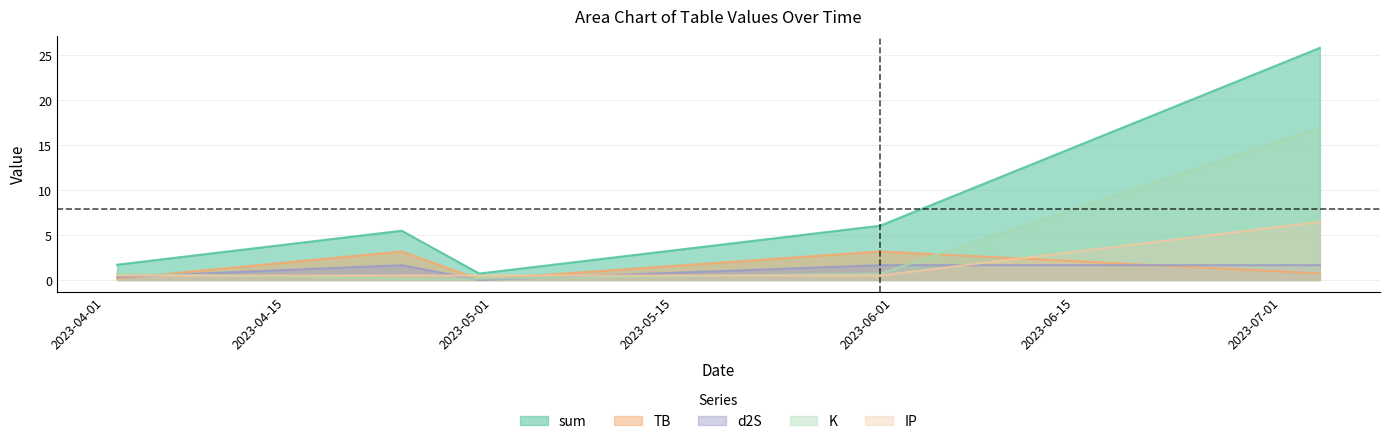

Reading left to right, transcribe all the data shown in this chart.

TB: 0.2	3.2	0.1	3.2	0.7
d2S: 0.3	1.7	0.0	1.7	1.7
K: 0.7	0.2	0.2	0.7	17.0
IP: 0.5	0.5	0.5	0.5	6.5
sum: 1.7	5.5	0.7	6.0	25.8